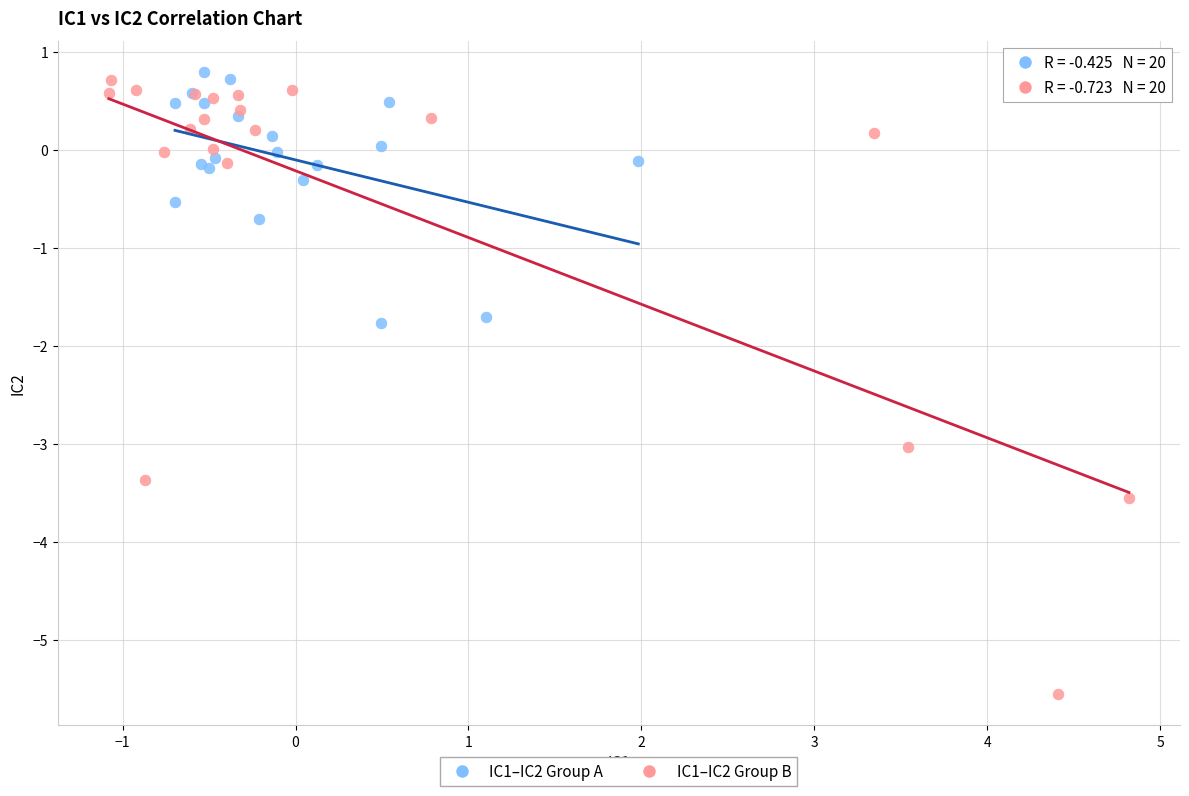

Which series reaches the maximum Y coordinate?

IC1–IC2 Group A